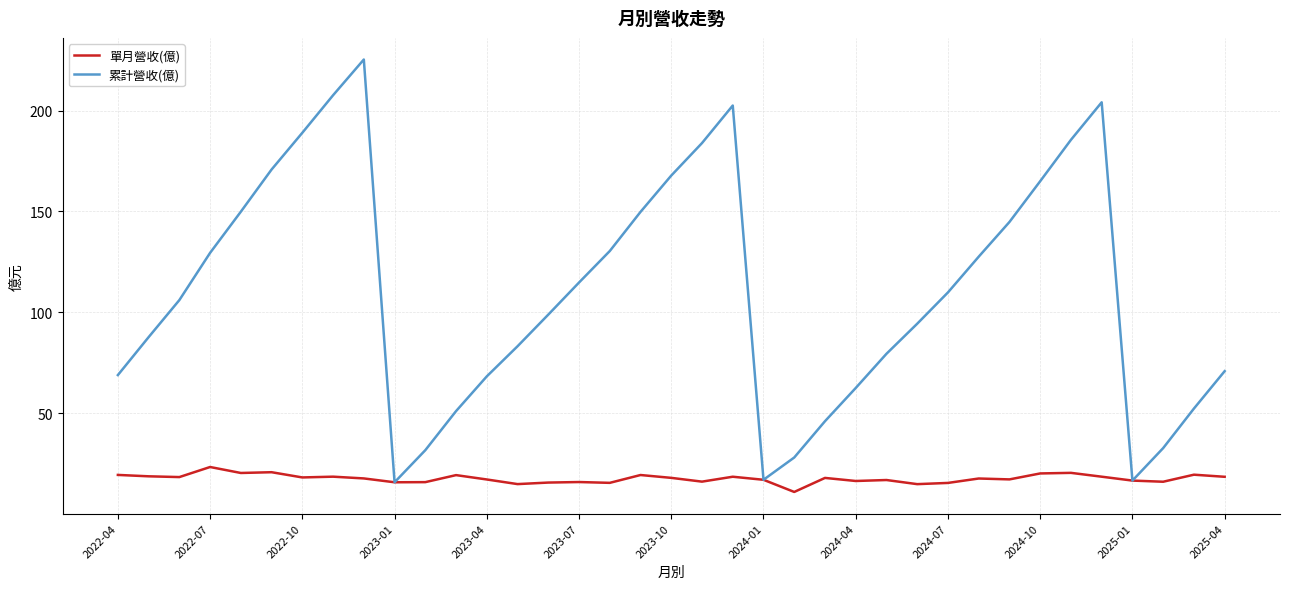

What is the greatest value displayed?

225.3